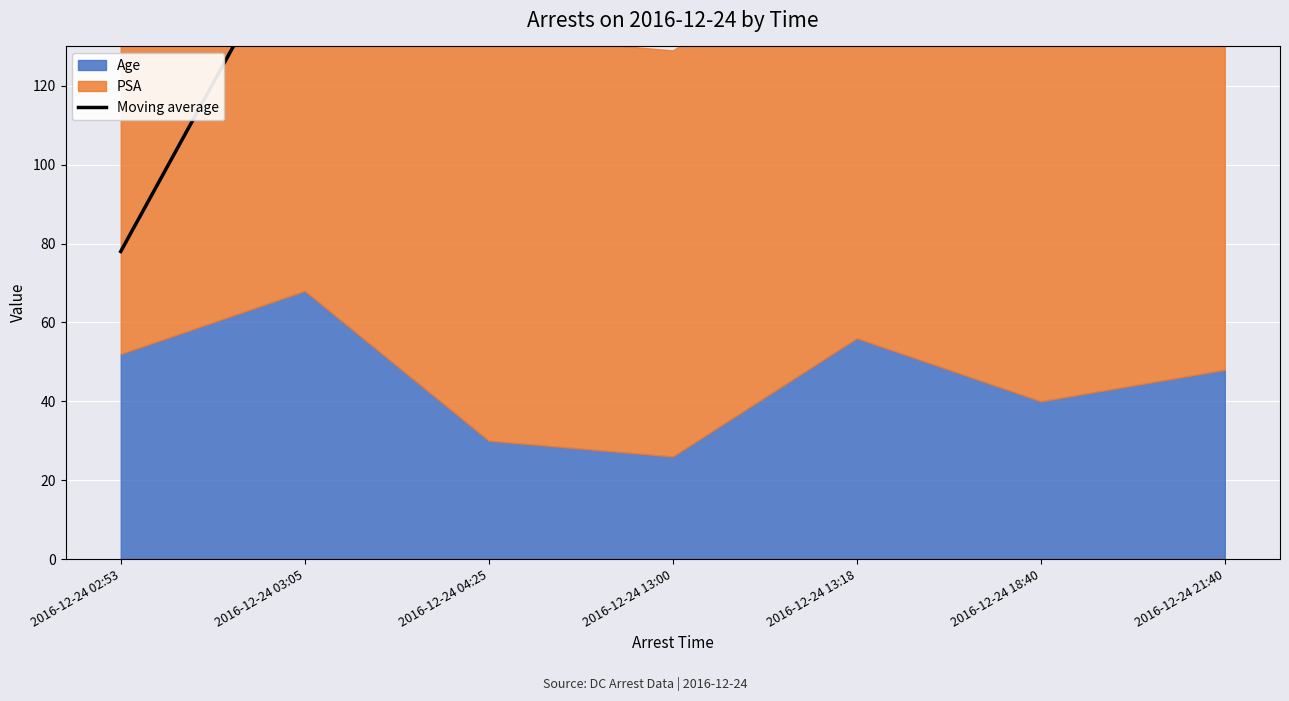

How many lines are shown in the chart?

1